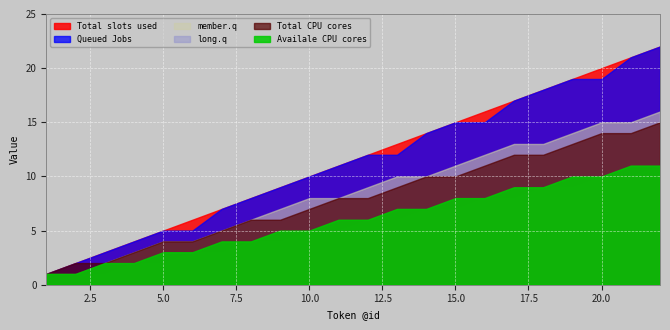

How many positive values does the long.q series have?

21